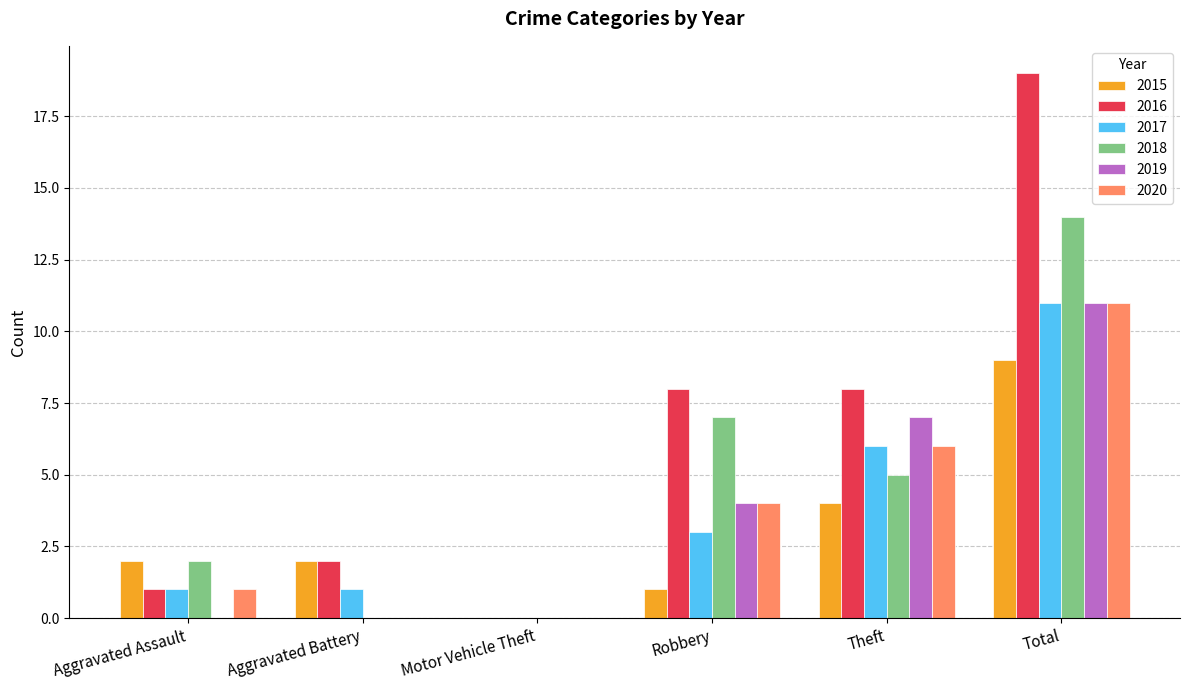

Reading left to right, transcribe all the data shown in this chart.

2015: Aggravated Assault=2	Aggravated Battery=2	Motor Vehicle Theft=0	Robbery=1	Theft=4	Total=9
2016: Aggravated Assault=1	Aggravated Battery=2	Motor Vehicle Theft=0	Robbery=8	Theft=8	Total=19
2017: Aggravated Assault=1	Aggravated Battery=1	Motor Vehicle Theft=0	Robbery=3	Theft=6	Total=11
2018: Aggravated Assault=2	Aggravated Battery=0	Motor Vehicle Theft=0	Robbery=7	Theft=5	Total=14
2019: Aggravated Assault=0	Aggravated Battery=0	Motor Vehicle Theft=0	Robbery=4	Theft=7	Total=11
2020: Aggravated Assault=1	Aggravated Battery=0	Motor Vehicle Theft=0	Robbery=4	Theft=6	Total=11